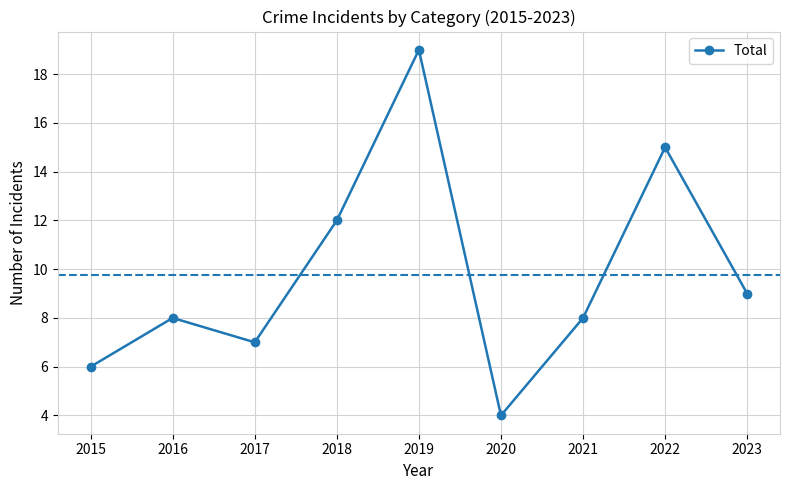

Which label corresponds to the smallest value in the chart?

2020